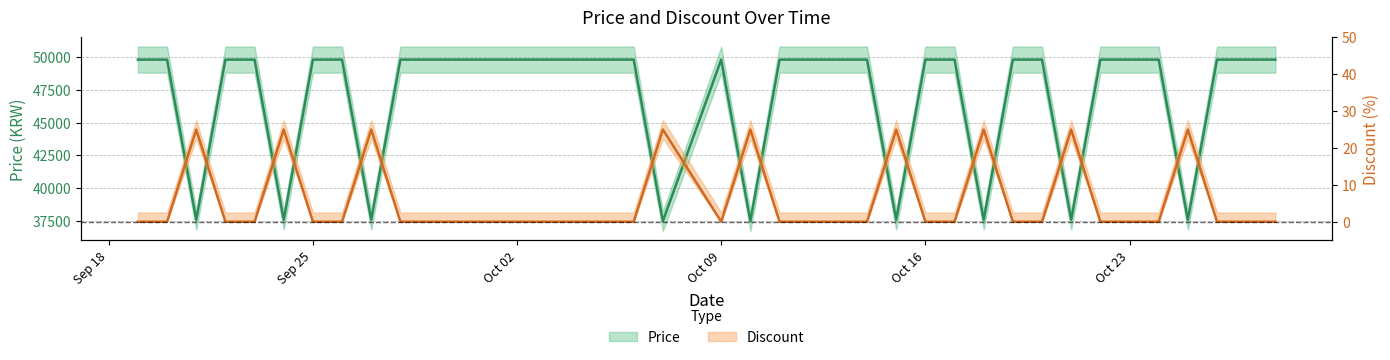

What is the total value across all series at 2023-10-05?

49800